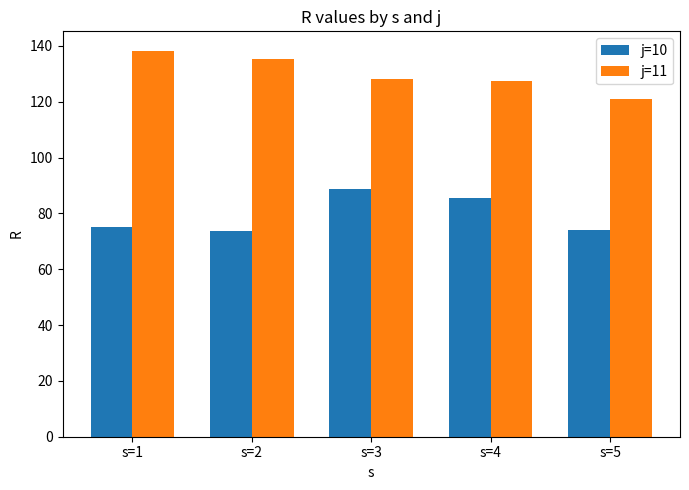

What is the sum of all j=10 values?

397.6